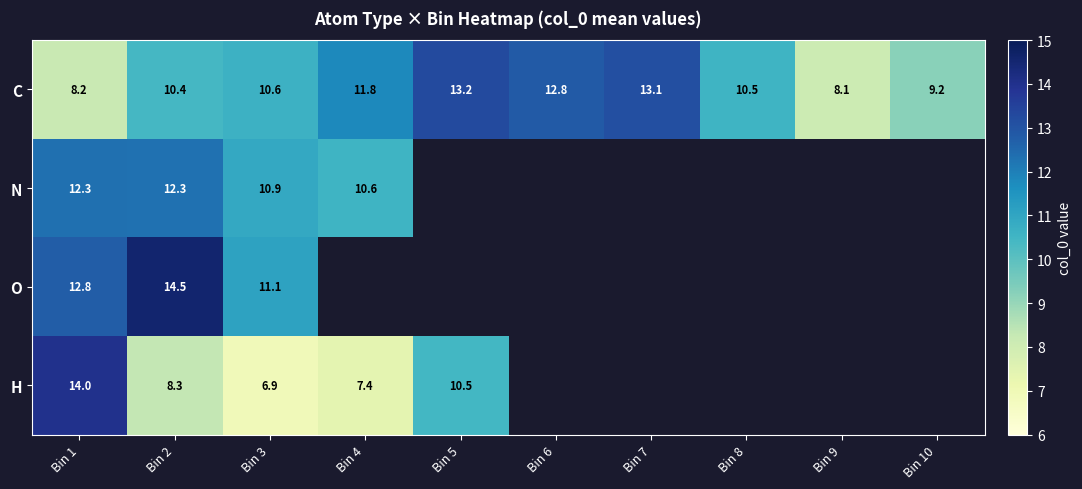

The O series shows 11.1 at Bin 3. True or false?

True